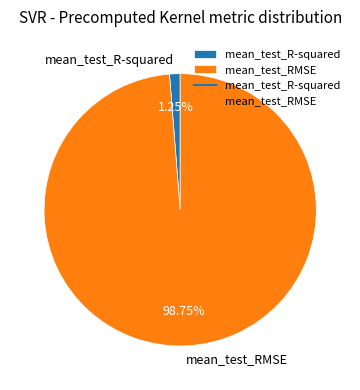

Combined, do mean_test_RMSE and mean_test_R-squared account for over 50%?

Yes